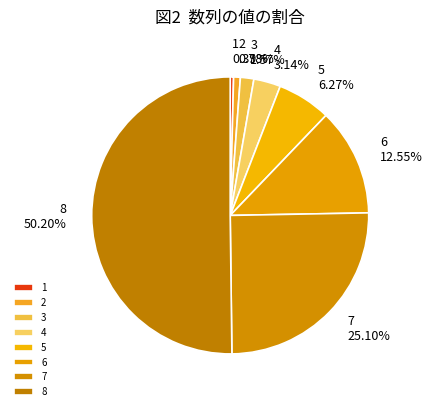

Which slice represents more than half of the pie?

8